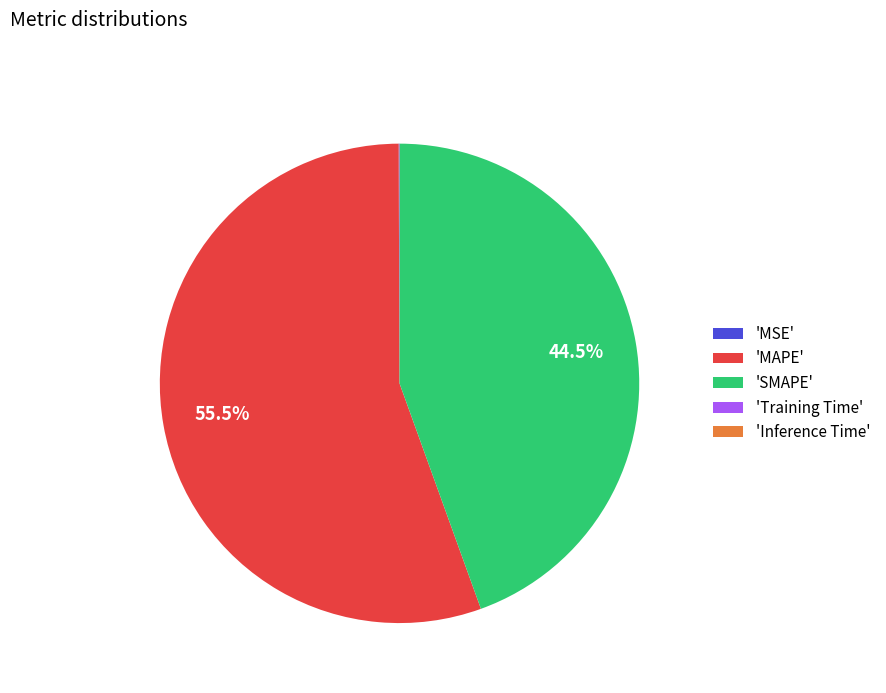

Is there any slice that represents more than half of the pie?

Yes